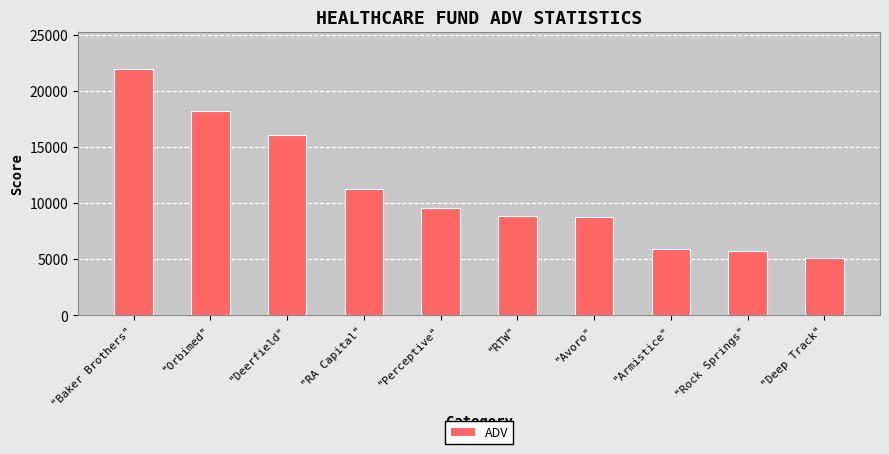

Which category has the lowest value across all series?

"Deep Track"